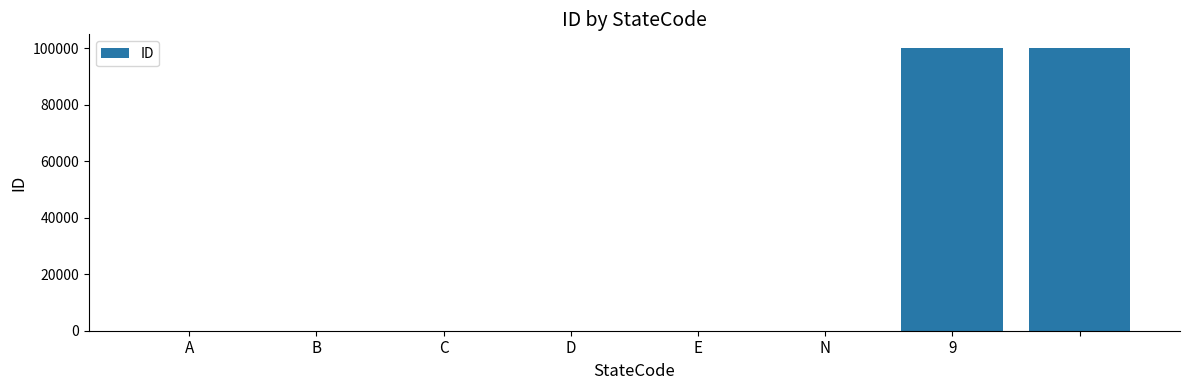

What is the sum of all values?

200018